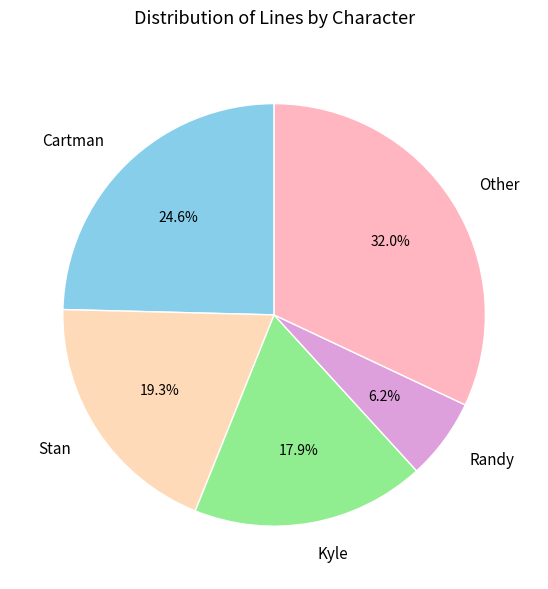

Does Other represent more than half of the total?

No